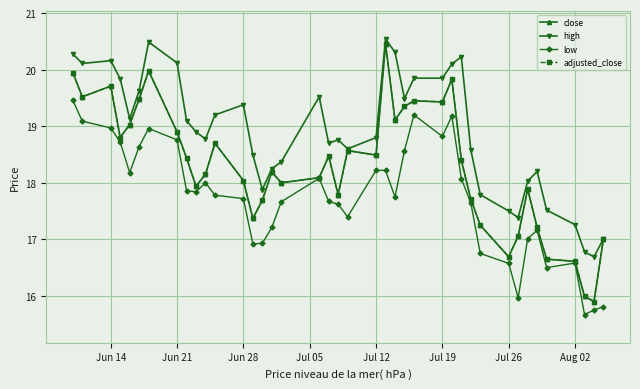

Is this an area chart (filled region under the line)?

No